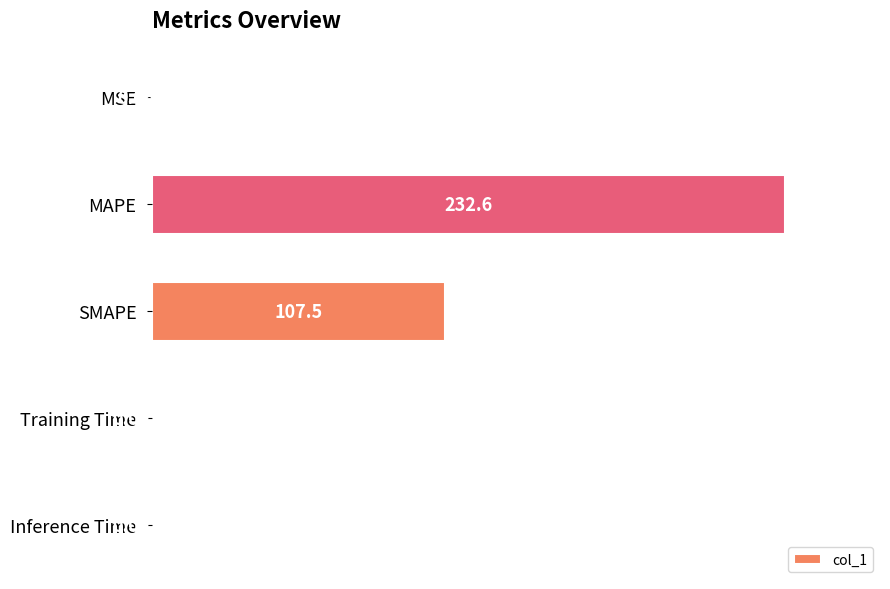

Between SMAPE and MSE, which is larger?

SMAPE